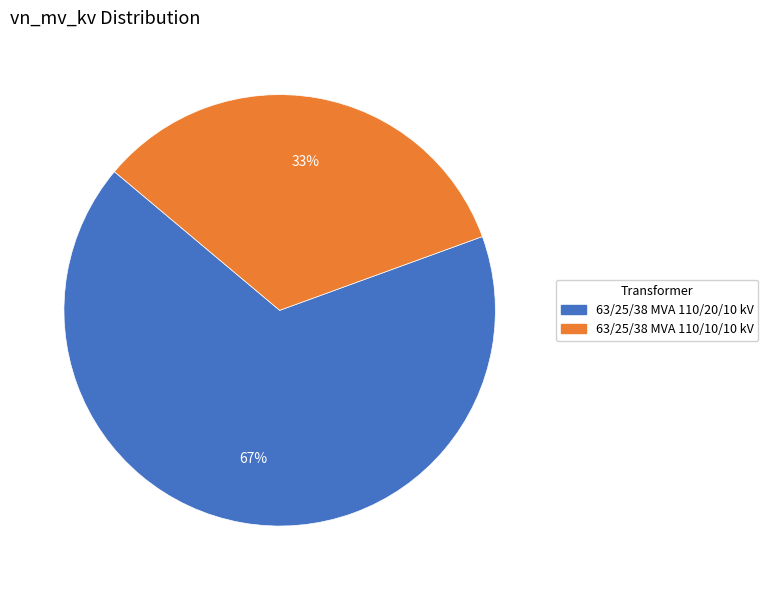

What is the majority slice?

63/25/38 MVA 110/20/10 kV